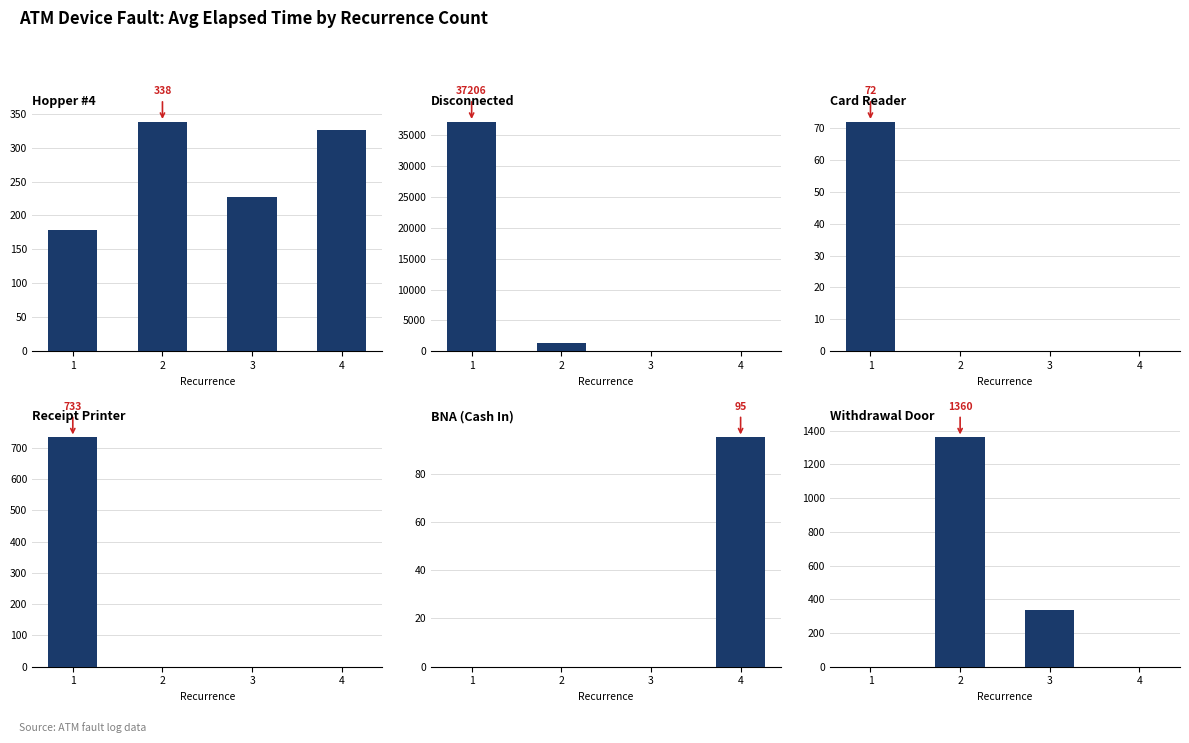

What is the maximum value shown in the chart?

37206